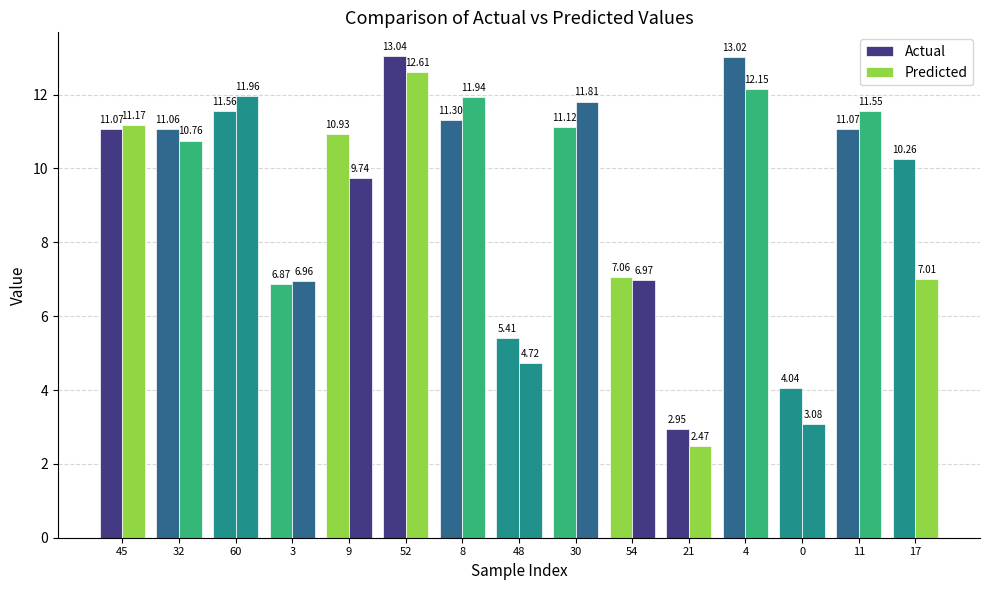

What is the value of the Actual bar at the 4th from the left?

6.9